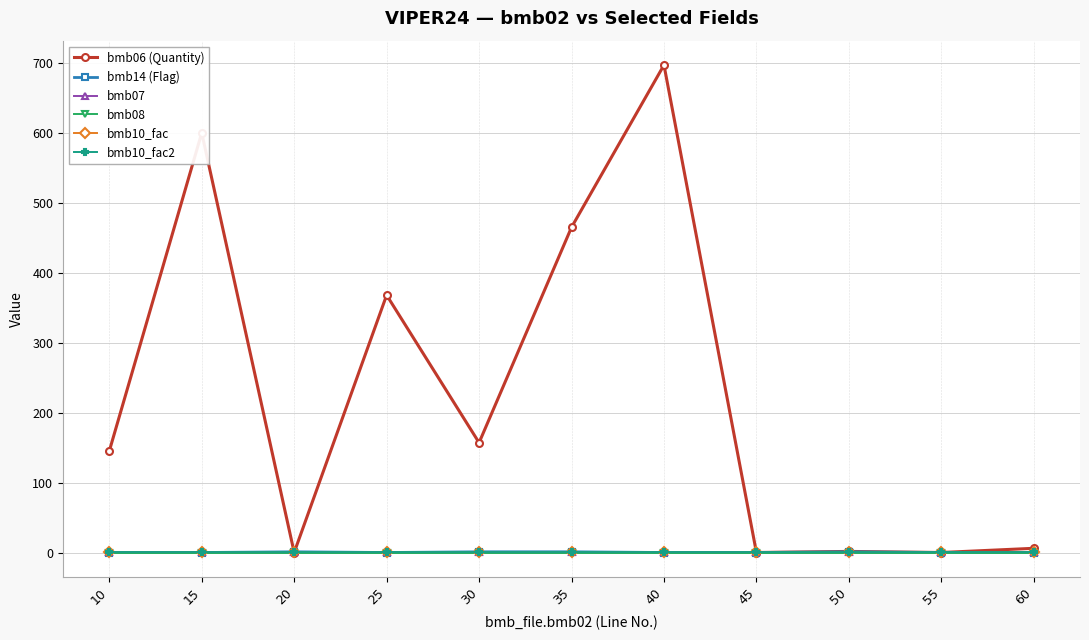

The bmb08 series shows 0.0 at 15. True or false?

True